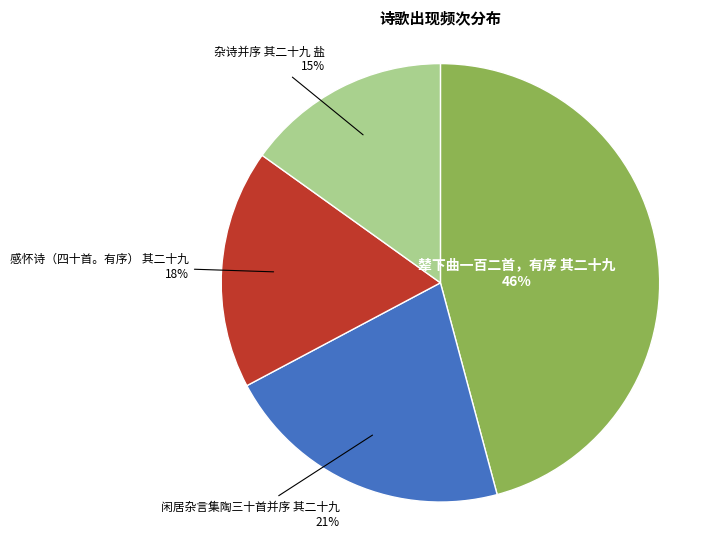

Is it true that 感怀诗（四十首。有序） 其二十九 is 29% of the pie?

False